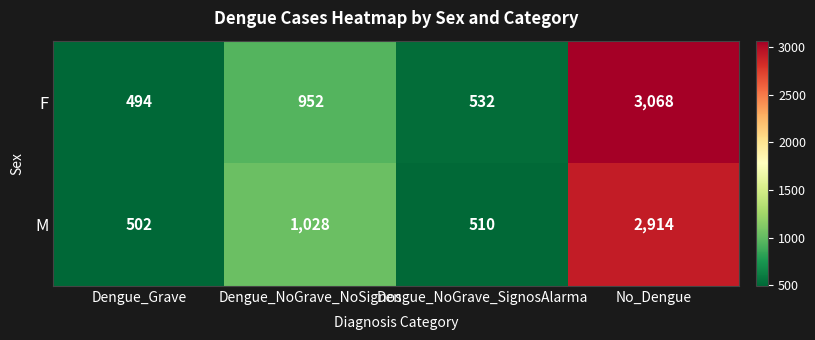

True or false: M has a value of 1028 at Dengue_NoGrave_NoSignos.

True